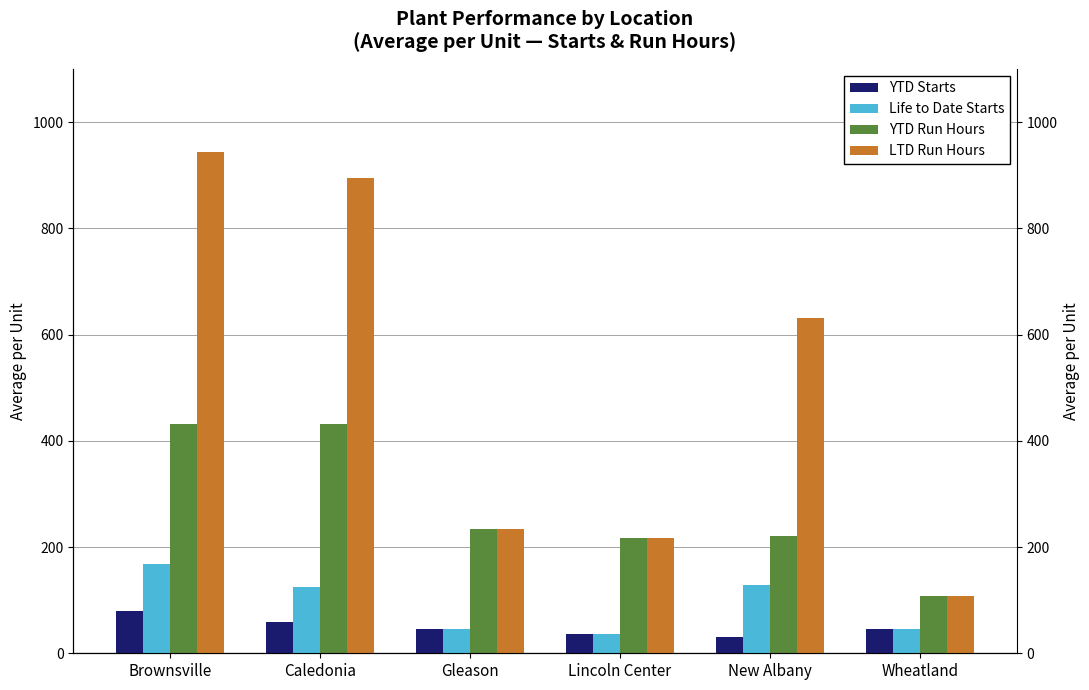

The value of Life to Date Starts at New Albany is 128.3. True or false?

True